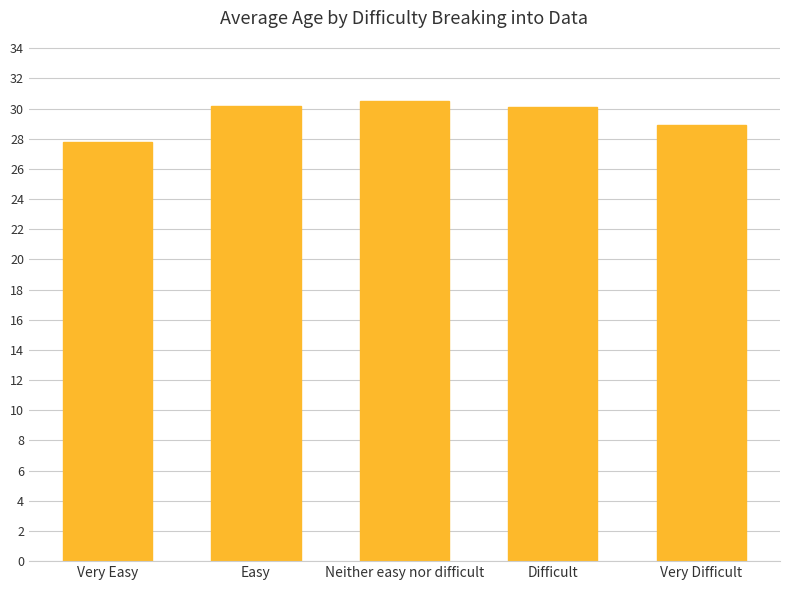

The value at Very Difficult is 28.9. True or false?

True